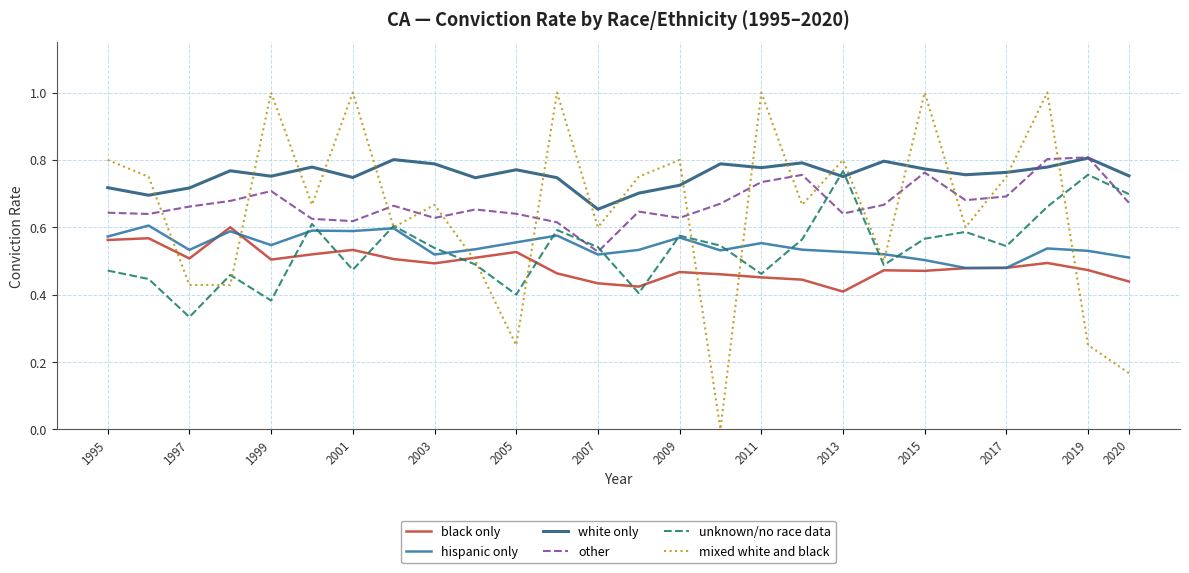

True or false: black only and other intersect in this chart.

False